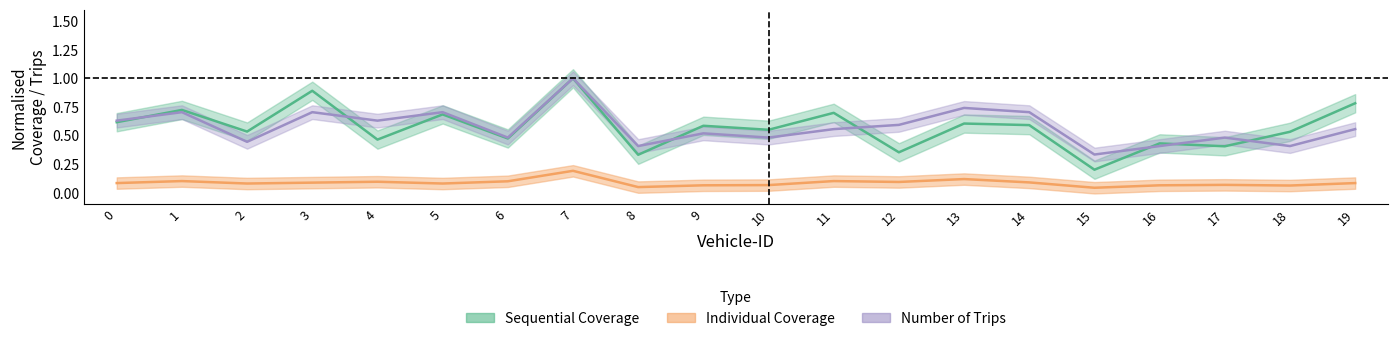

At how many categories does at least one series exceed 0?

20